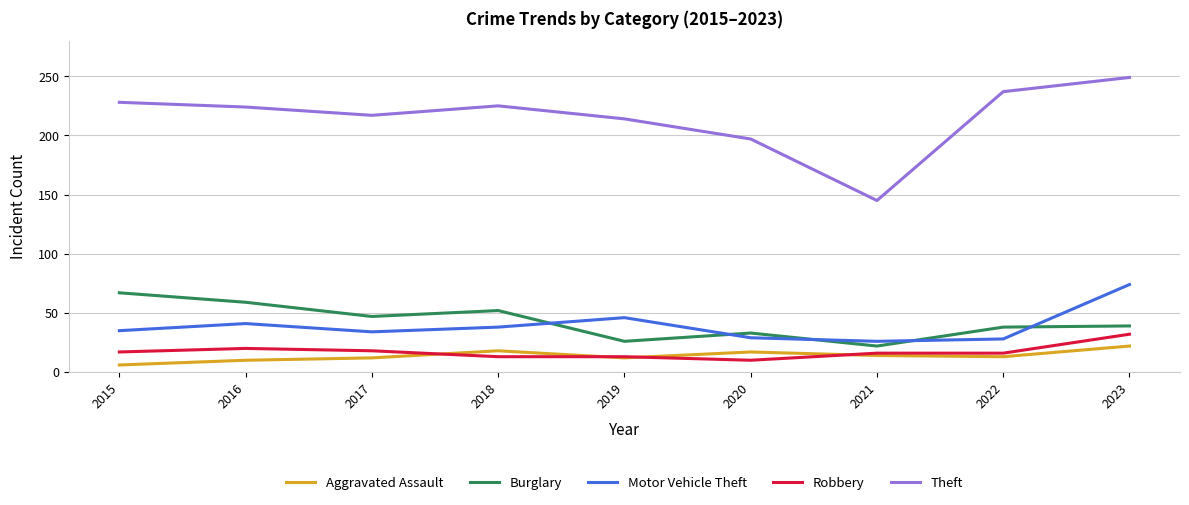

The value of Motor Vehicle Theft at 2016 is 41. True or false?

True